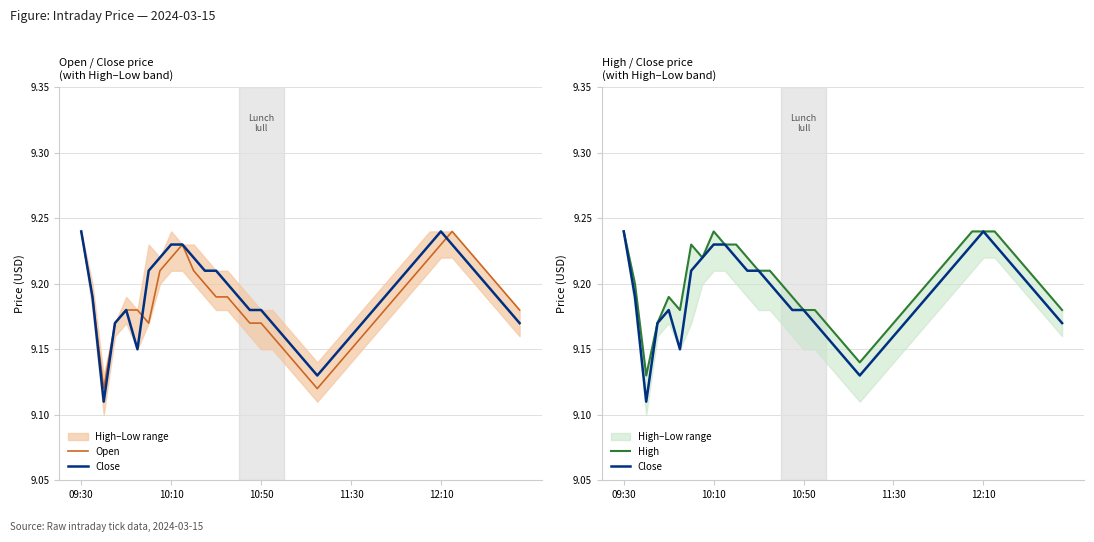

What is the value of the High point at the 33rd from the left?

9.2